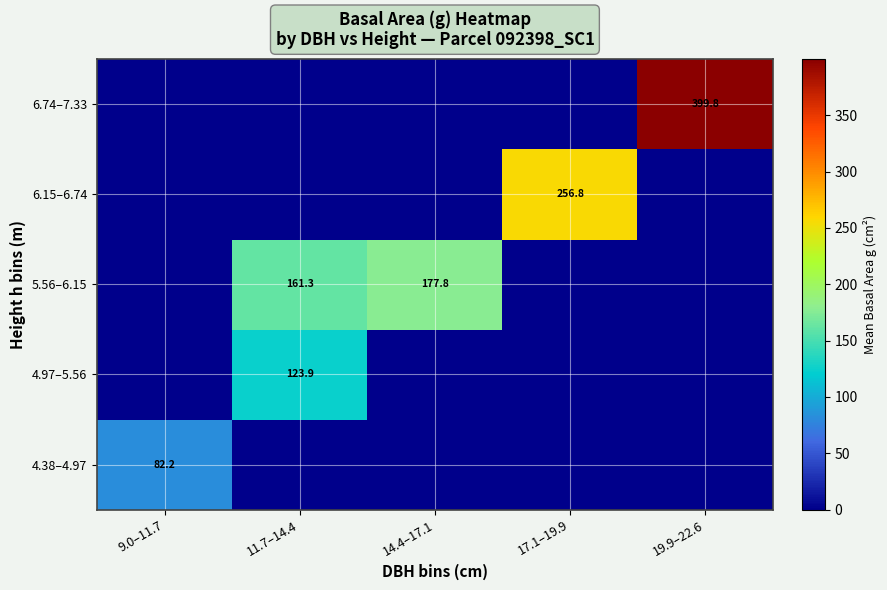

The 5.56–6.15 series shows 263.8 at 11.7–14.4. True or false?

False